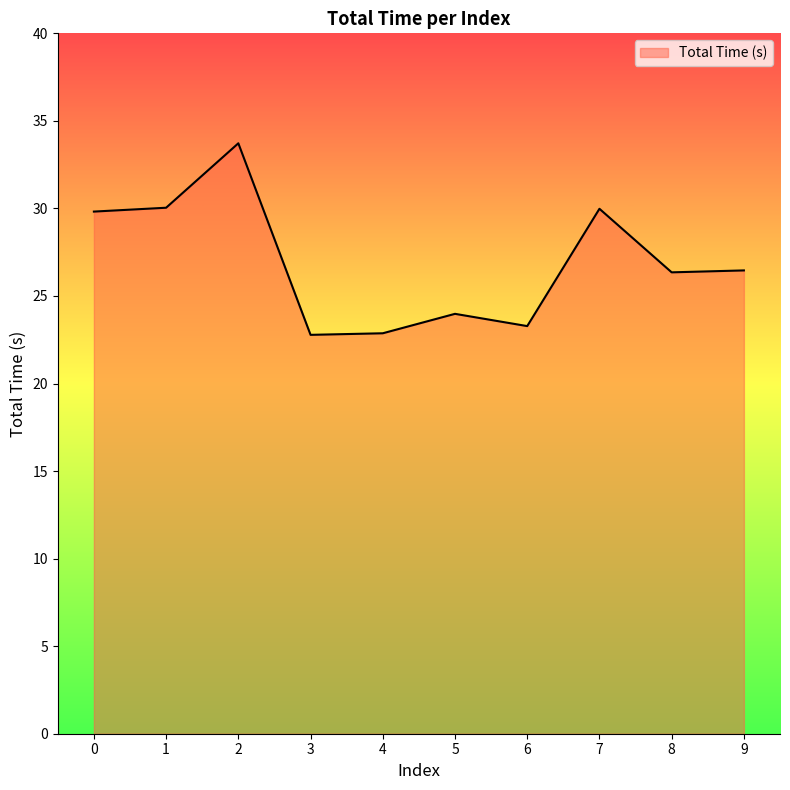

What is the difference between the values at 1 and 3?

7.3